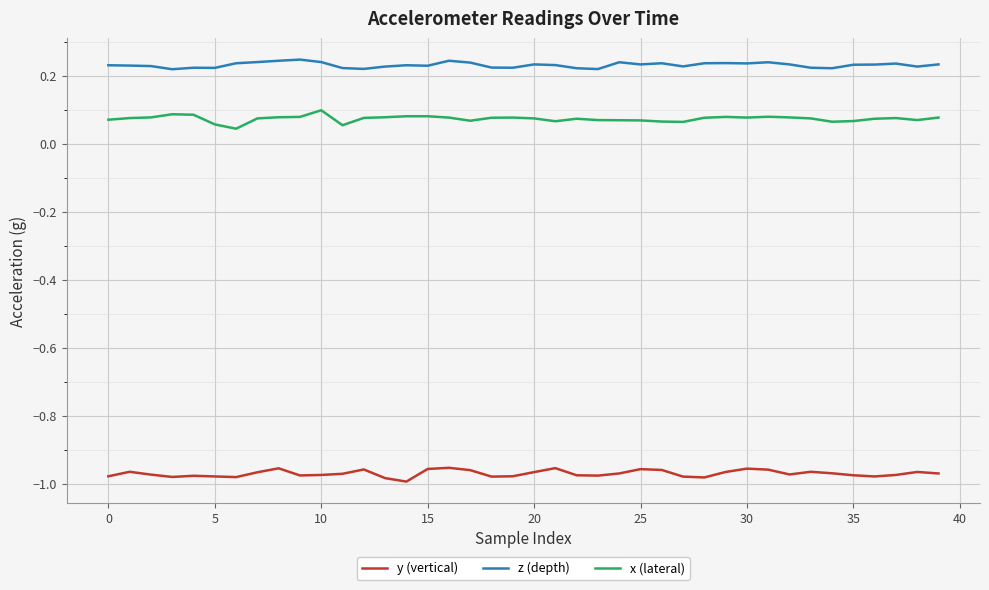

Does the chart display data point markers on the line(s)?

No